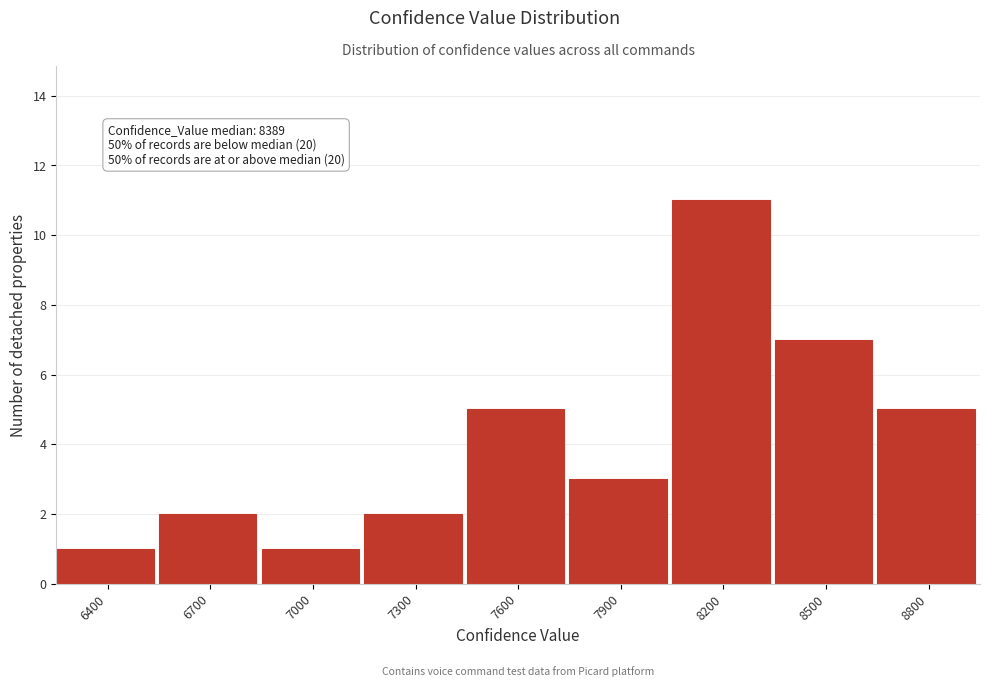

Reading left to right, what are all the values shown in this chart?

6400=1	6700=2	7000=1	7300=2	7600=5	7900=3	8200=11	8500=7	8800=5